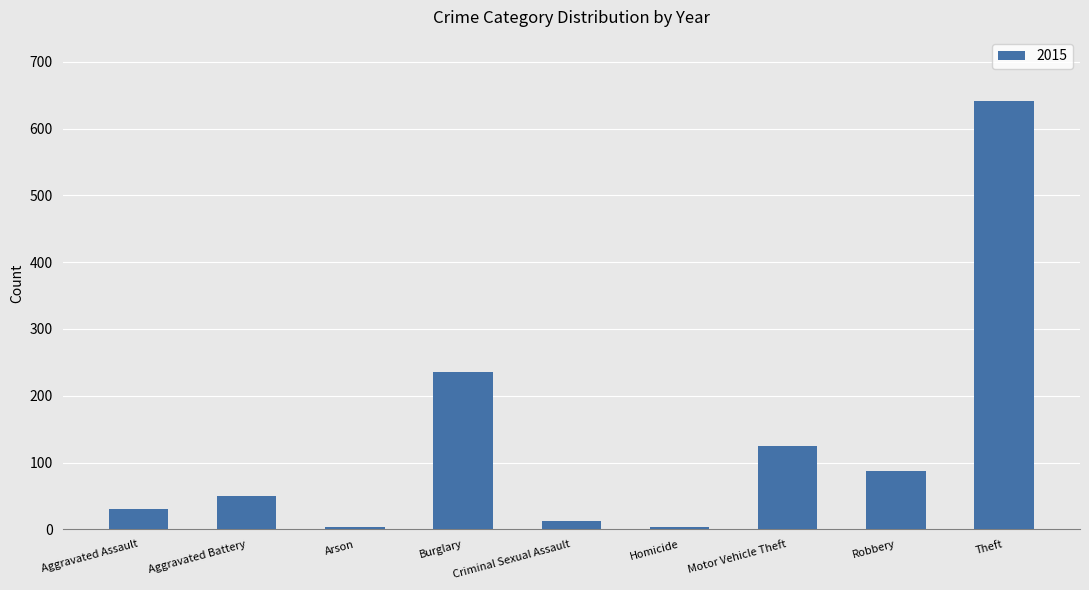

Where is the data nearest to the value 322?

Burglary